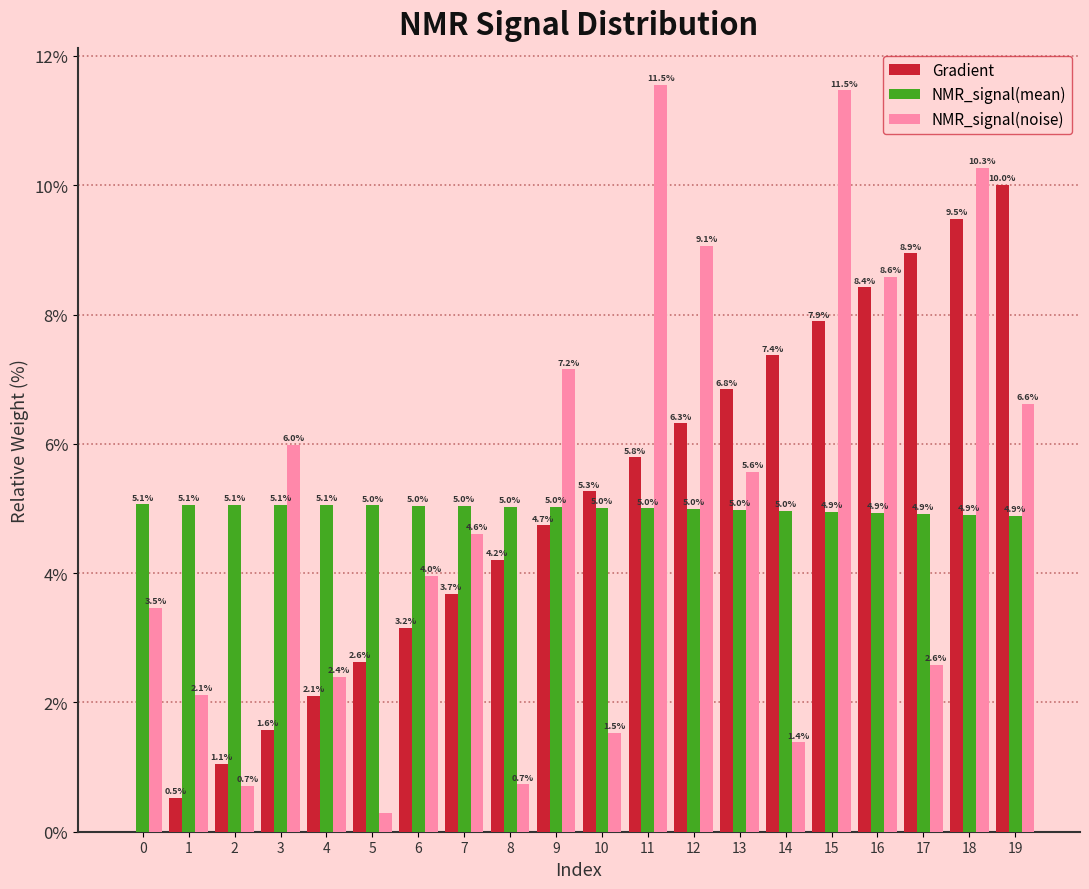

Read the Gradient value at 6.

3.2